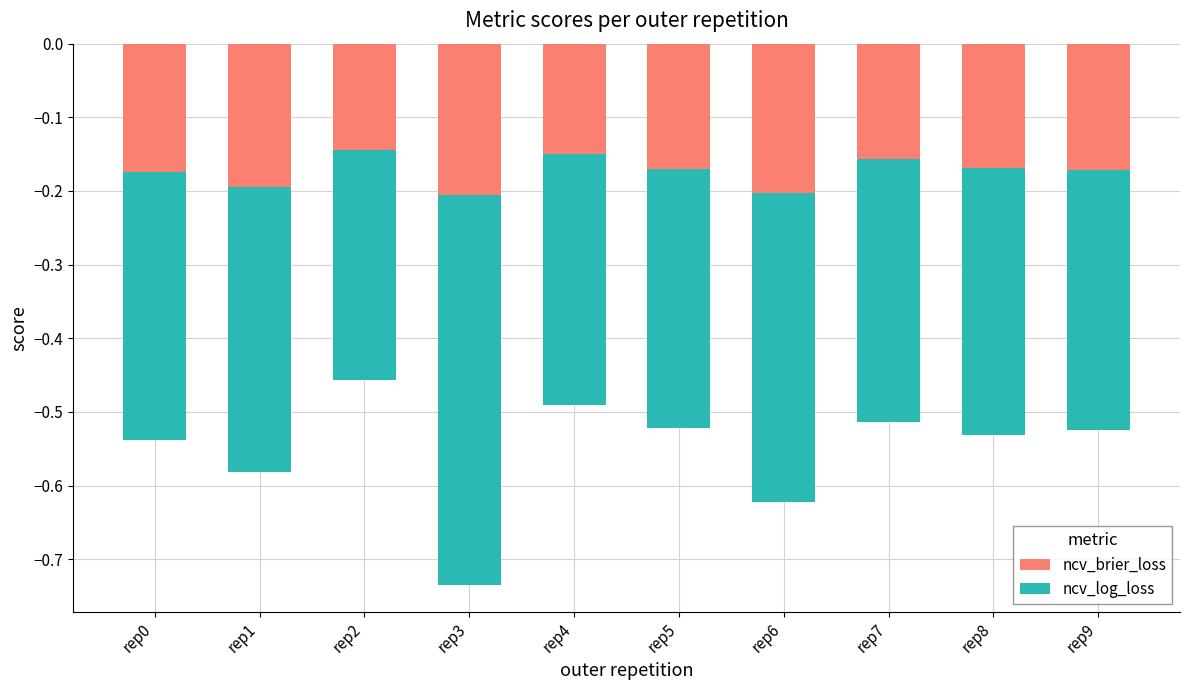

Which series has the largest total across all categories?

ncv_brier_loss